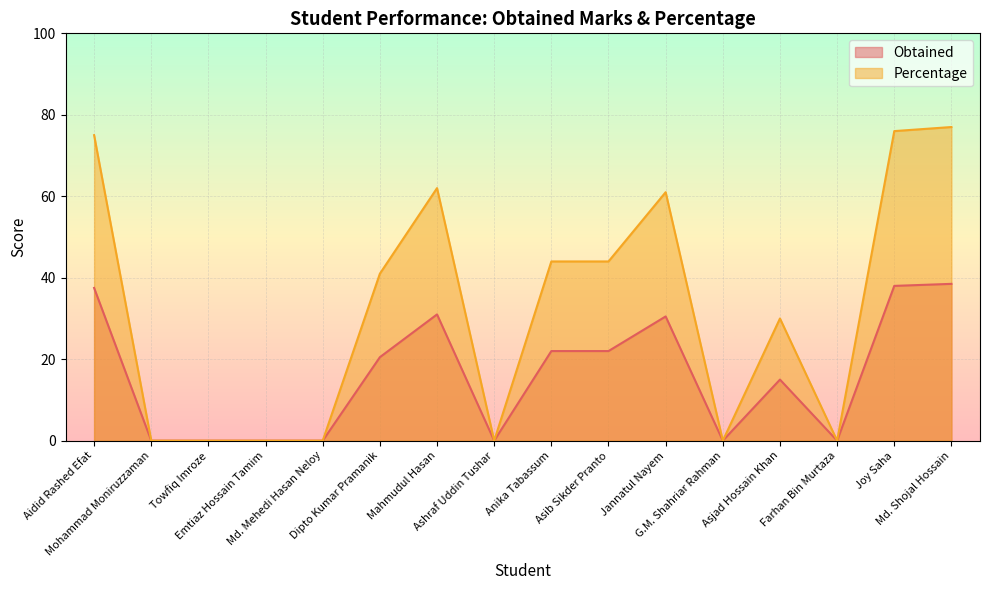

True or false: Obtained and Percentage cross at least once.

False